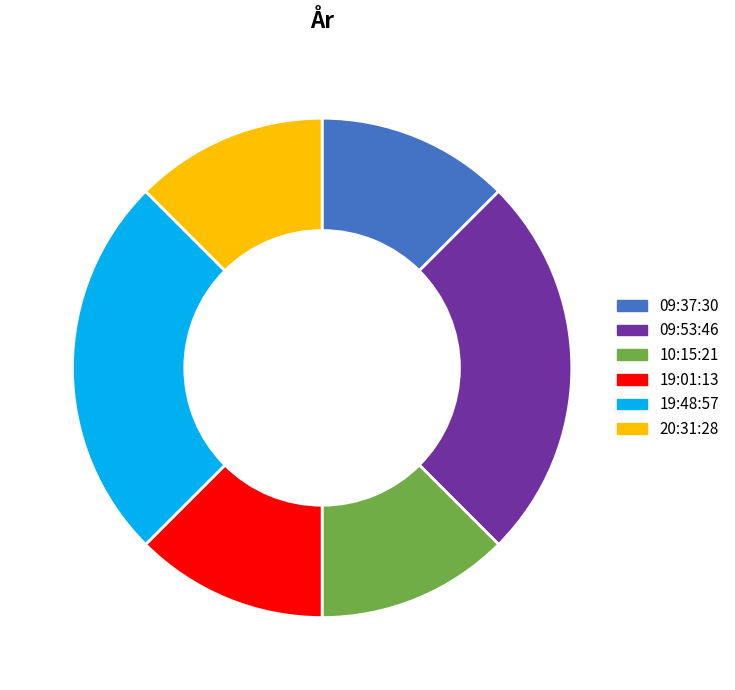

Between 19:48:57 and 19:01:13, which is larger?

19:48:57